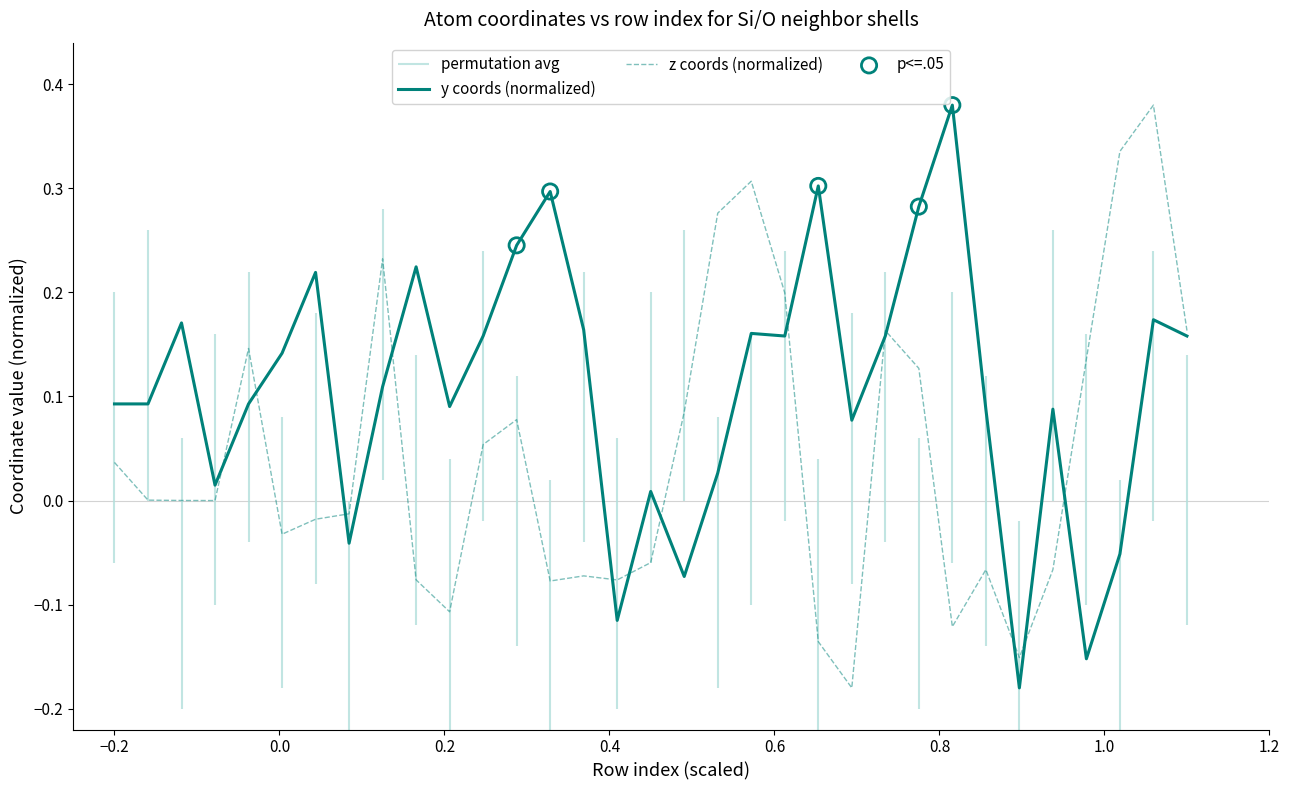

Which series contains the lowest Y value?

y